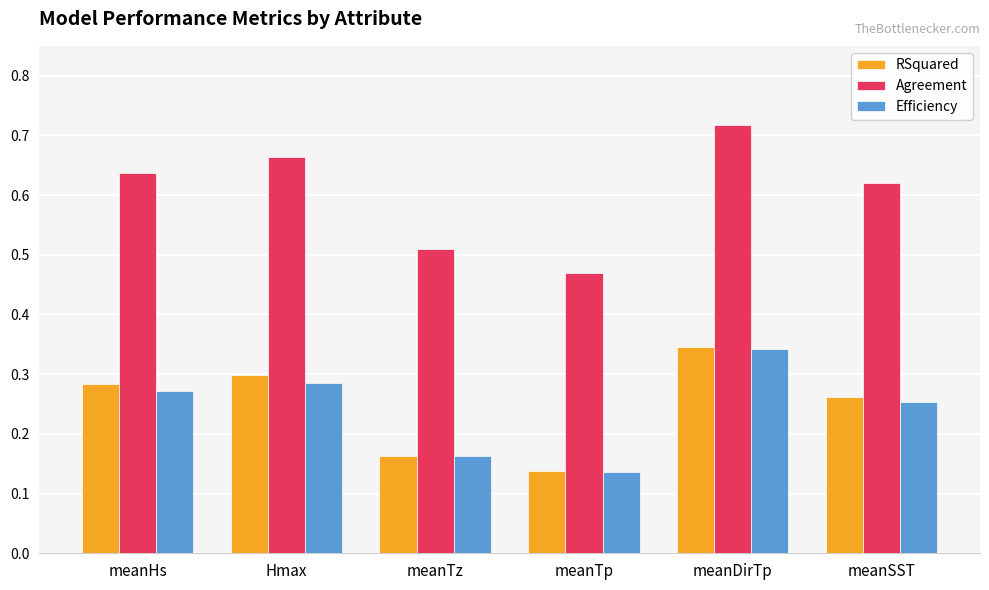

What is the label of the 2nd bar from the left?

Hmax